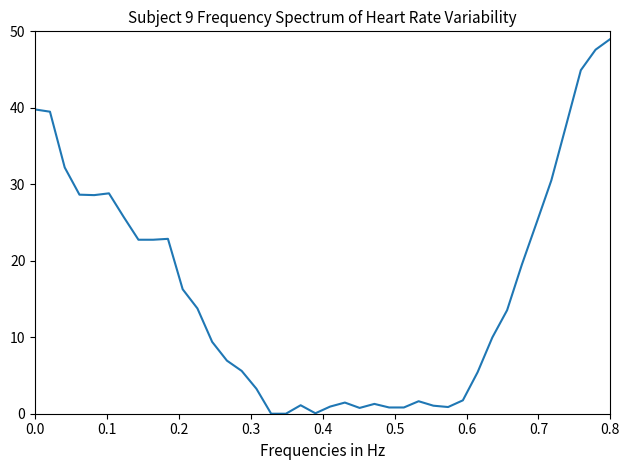

What is the difference between the maximum and minimum values?

49.0